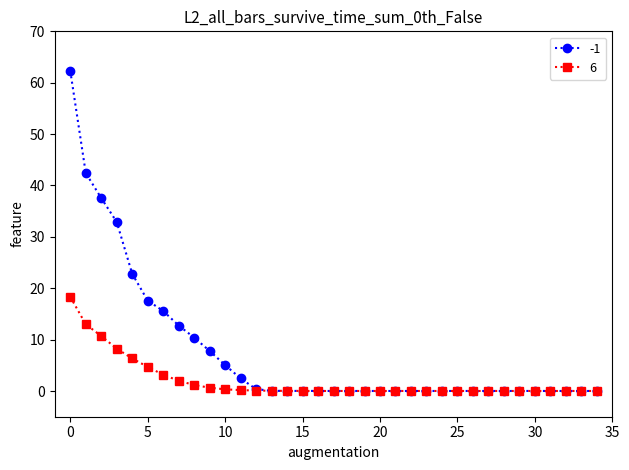

Does the chart display data point markers on the line(s)?

Yes